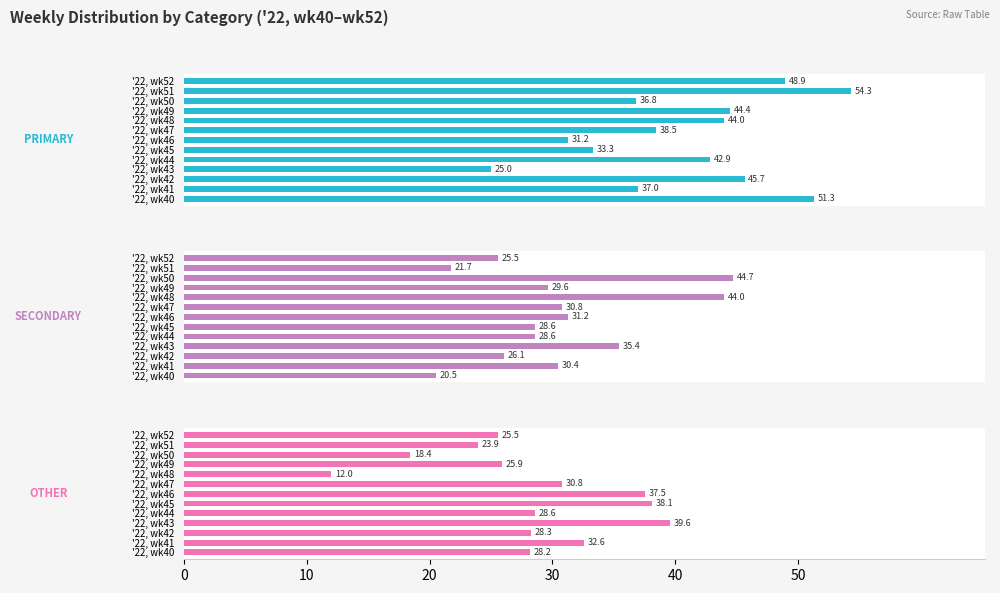

Which series changed the most between '22, wk48 and '22, wk49?

SECONDARY